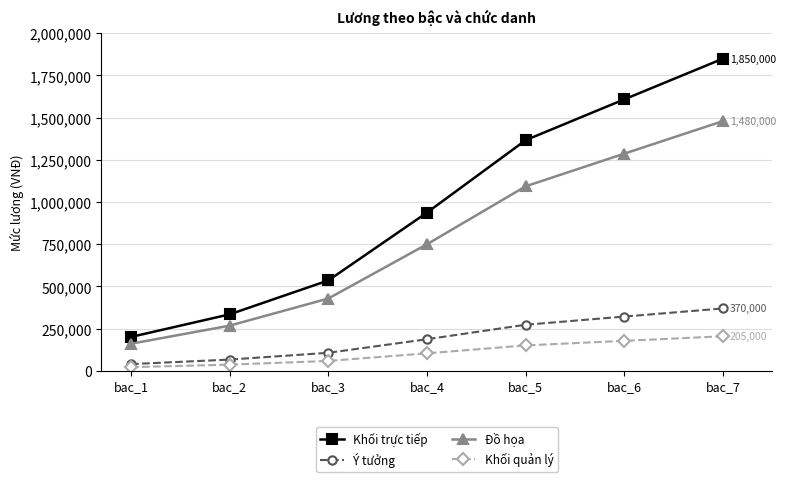

Reading left to right, extract all data points from this chart.

Khối trực tiếp: bac_1=201000	bac_2=335000	bac_3=536000	bac_4=938000	bac_5=1367000	bac_6=1609000	bac_7=1850000
Ý tưởng: bac_1=40200	bac_2=67000	bac_3=107200	bac_4=187600	bac_5=273400	bac_6=321800	bac_7=370000
Đồ họa: bac_1=160800	bac_2=268000	bac_3=428800	bac_4=750400	bac_5=1093600	bac_6=1287200	bac_7=1480000
Khối quản lý: bac_1=22000	bac_2=37000	bac_3=59000	bac_4=104000	bac_5=151000	bac_6=178000	bac_7=205000